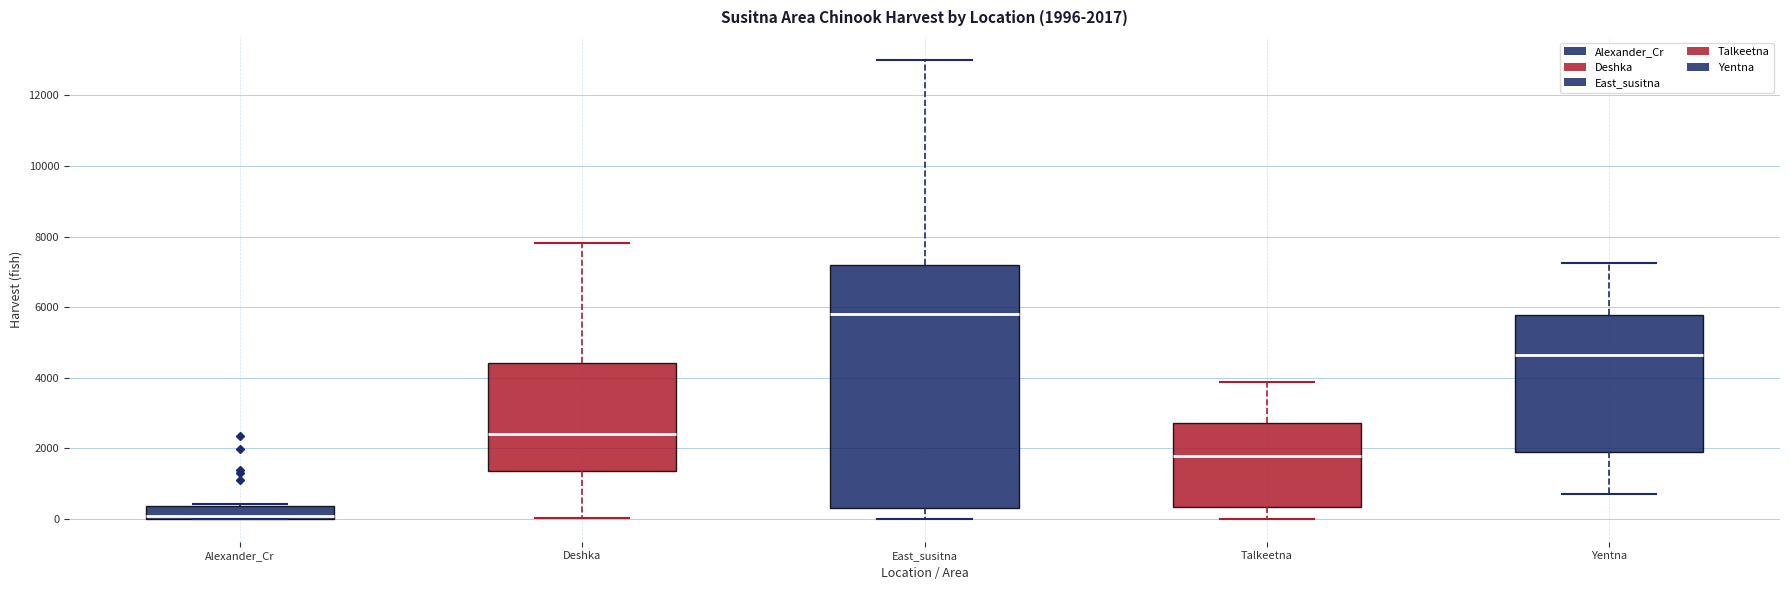

Which box's median line is the lowest?

Alexander_Cr